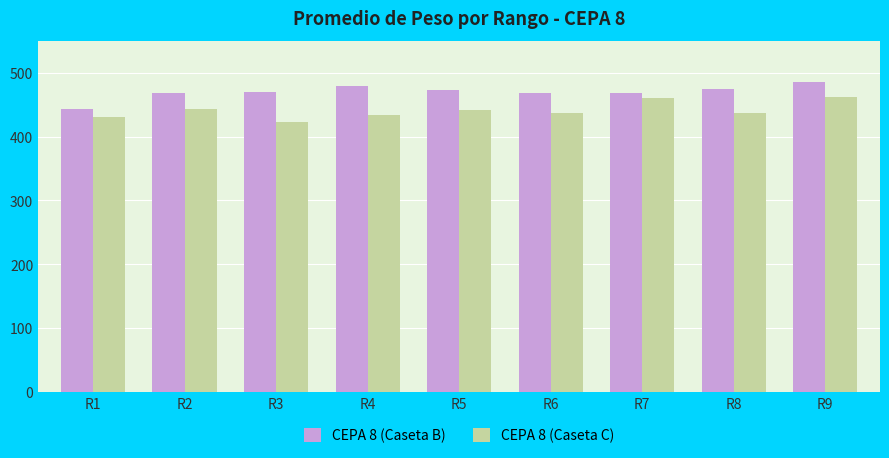

At which category does the chart reach its peak across all series?

R9